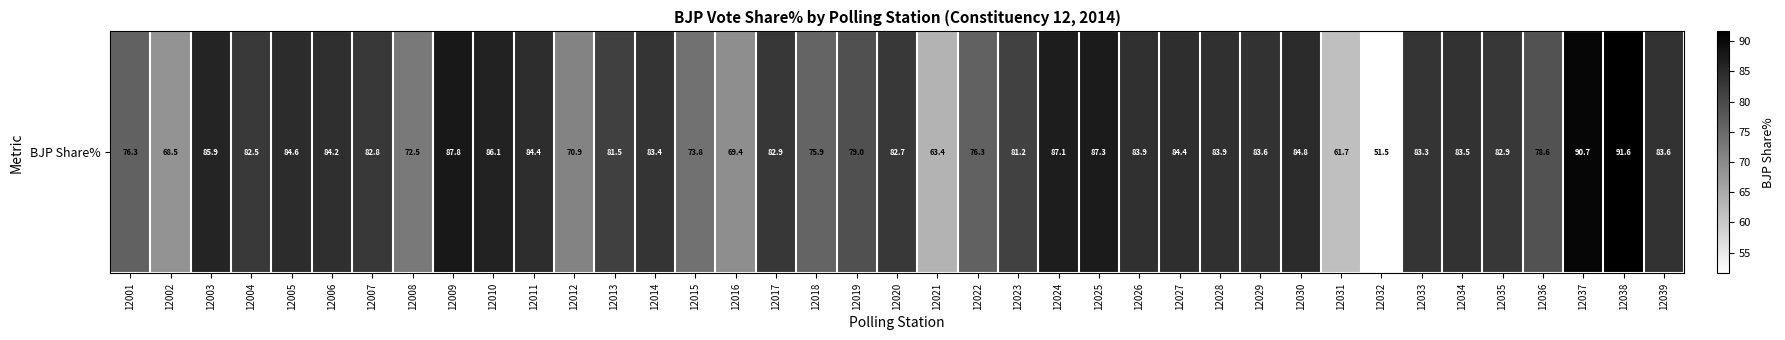

Is it true that the value at 12023 is 135.4?

False